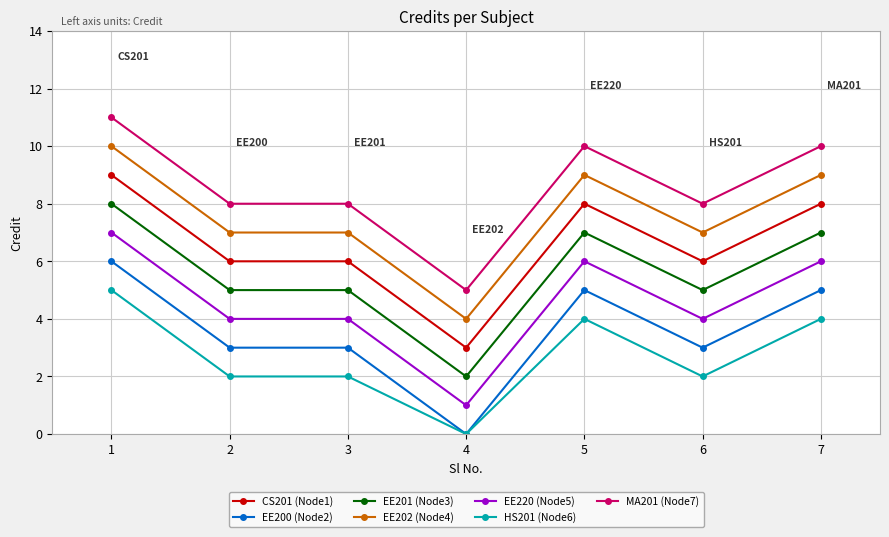

The EE220 (Node5) series shows 7 at 1. True or false?

True